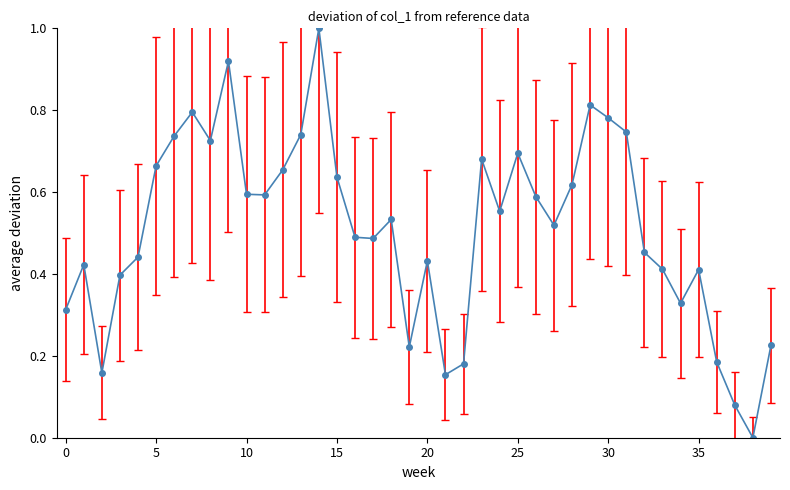

What is the sum of all values?

20.4